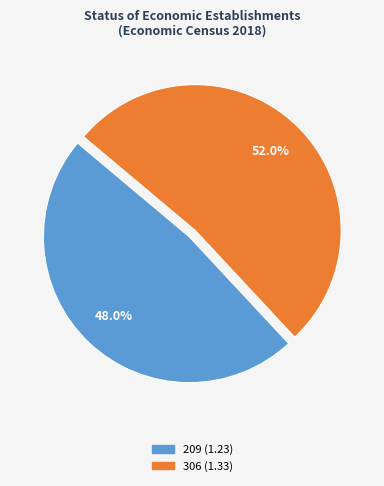

Is it true that 306 is 41% of the pie?

False